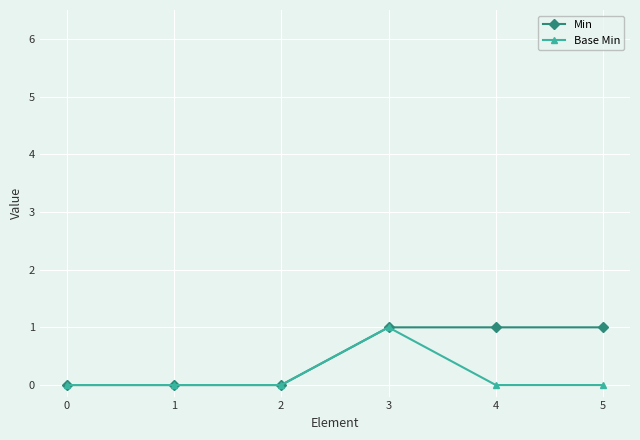

True or false: Base Min has more than 0 interior local peaks.

True